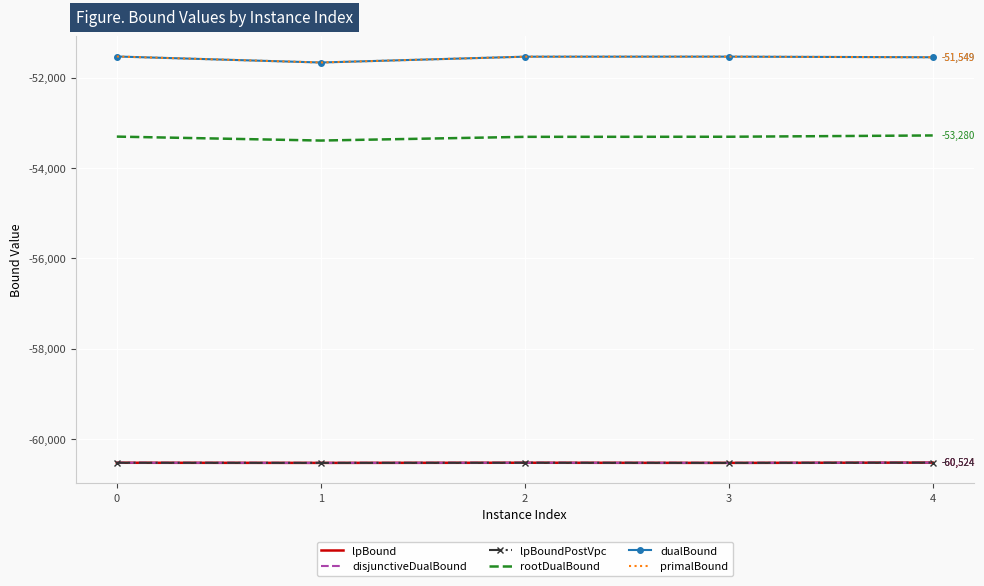

How many distinct data groups are displayed?

6